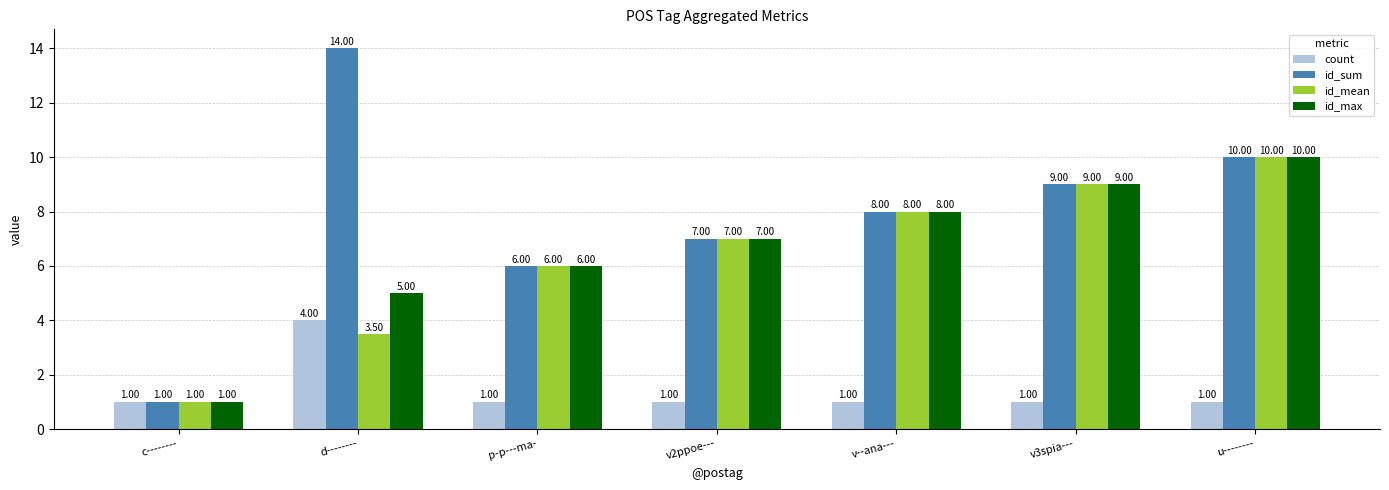

Reading left to right, transcribe all the data shown in this chart.

count: 1.0	4.0	1.0	1.0	1.0	1.0	1.0
id_sum: 1.0	14.0	6.0	7.0	8.0	9.0	10.0
id_mean: 1.0	3.5	6.0	7.0	8.0	9.0	10.0
id_max: 1.0	5.0	6.0	7.0	8.0	9.0	10.0